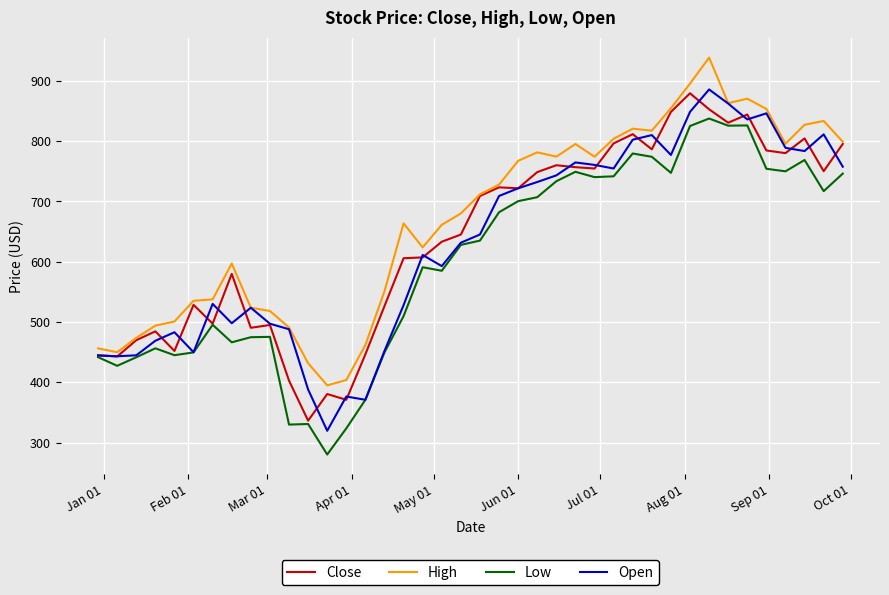

What is the sum of all Close values?

25575.2